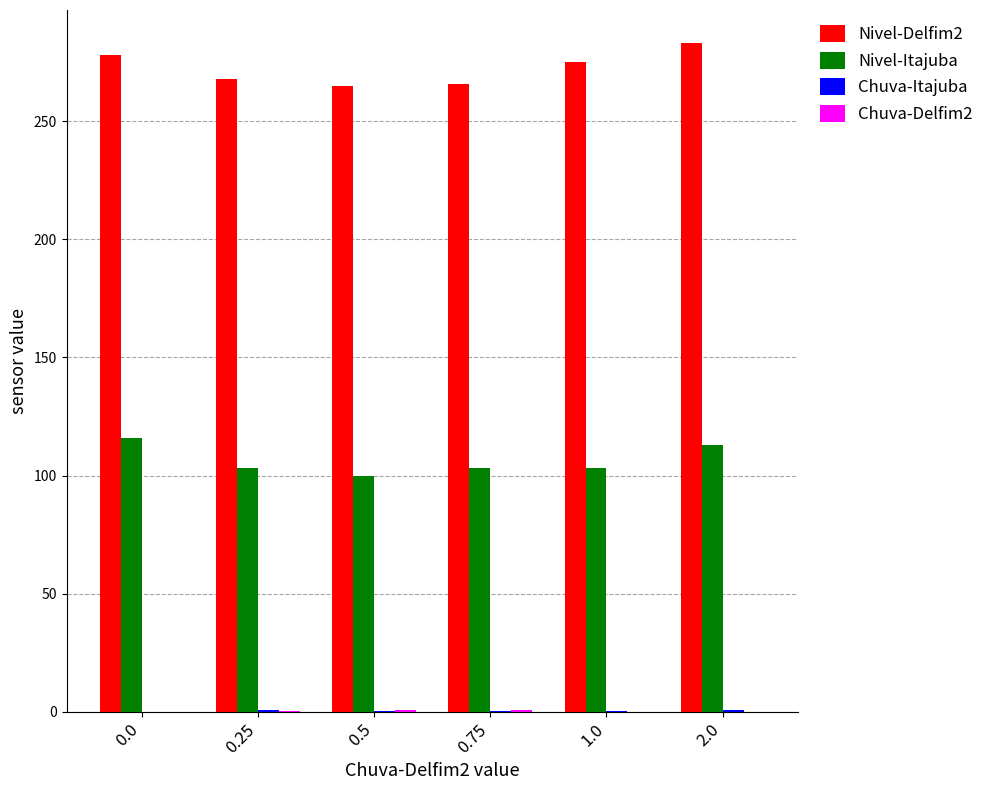

What is the greatest value displayed?

283.0